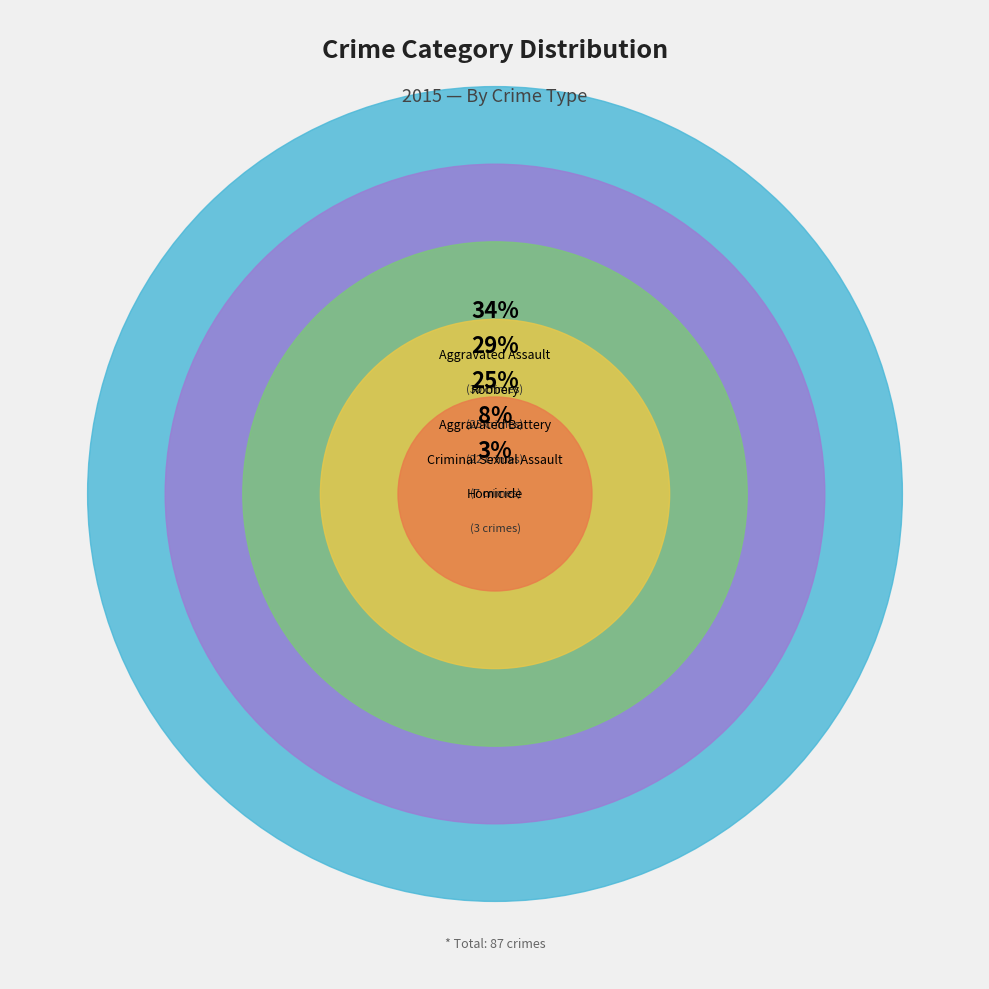

How much of the chart is everything except Robbery?

71.3%